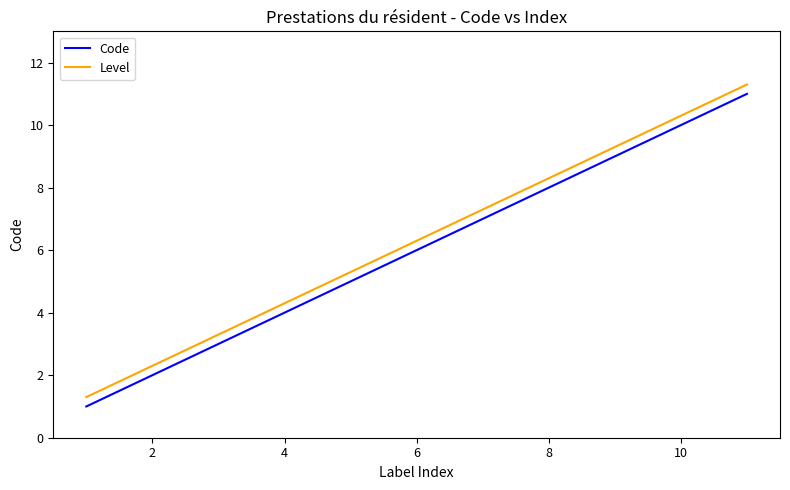

True or false: Level and Code cross at least once.

False